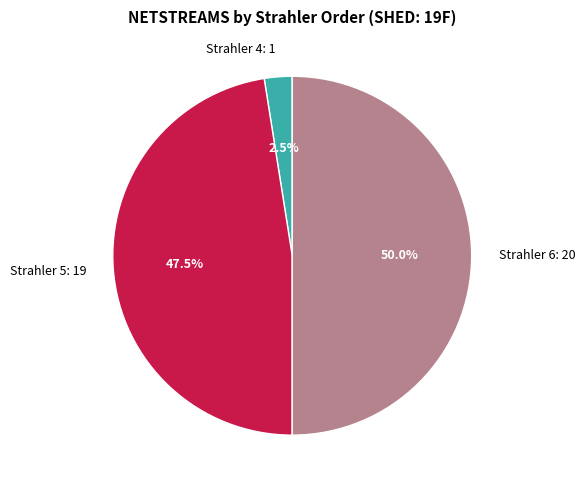

Is Strahler 5: 19 the majority of the pie?

No